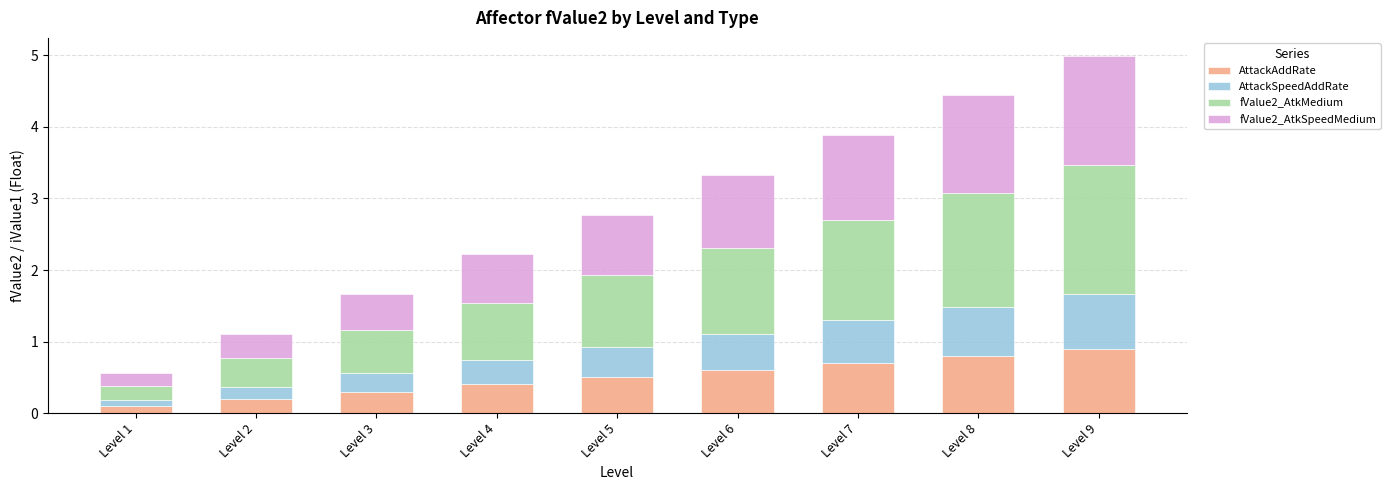

What is the value of the AttackAddRate bar at the 1st from the left?

0.1